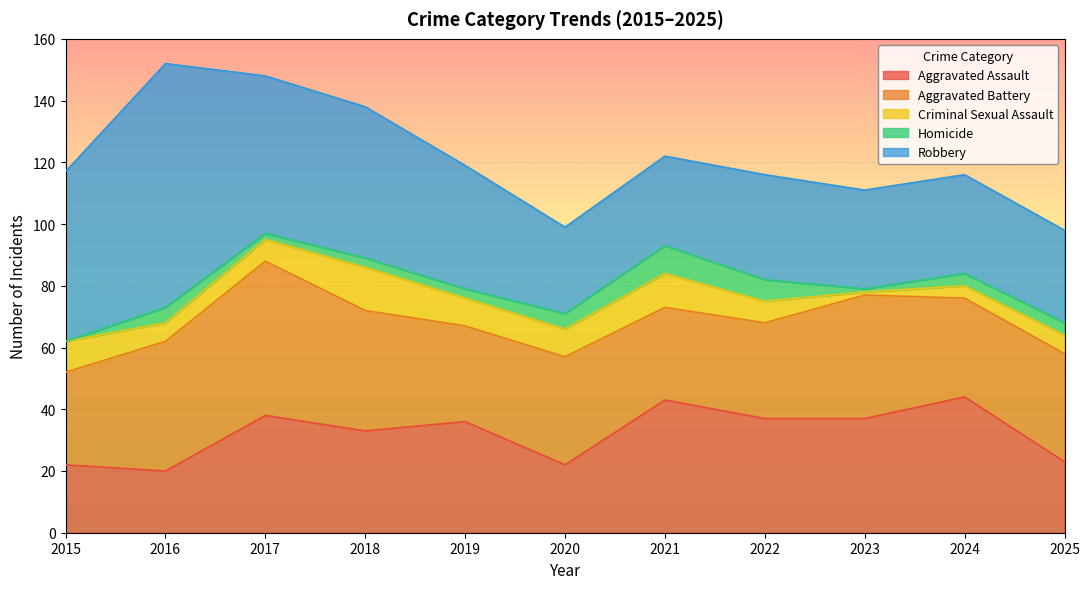

Does the chart display data point markers on the line(s)?

No